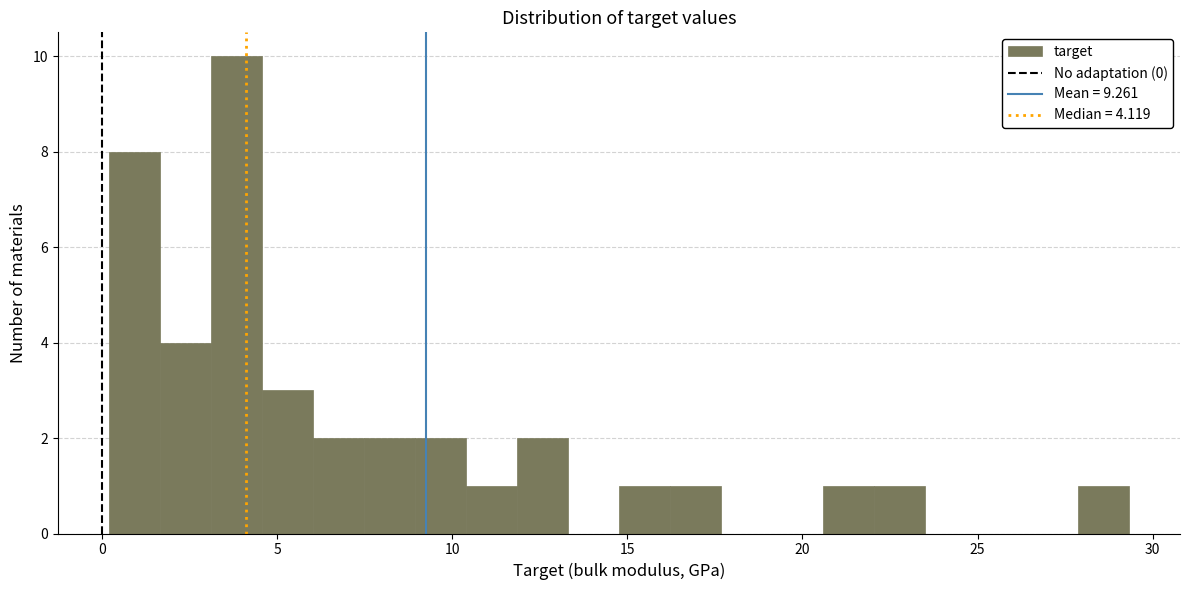

Around what value on the x-axis is the tallest bar? Give the approximate position of its centre, as read against the axis.

4.0